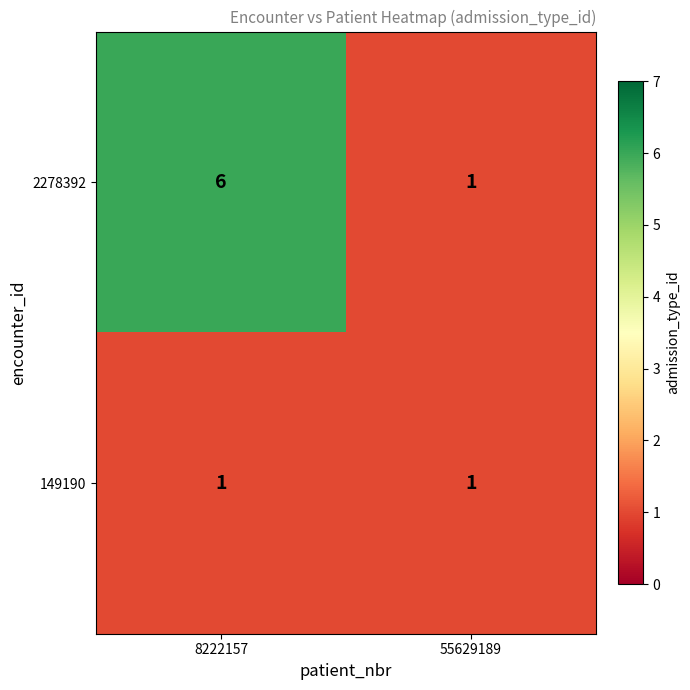

Reading left to right, what are all the values shown in this chart?

2278392: 8222157=6	55629189=1
149190: 8222157=1	55629189=1